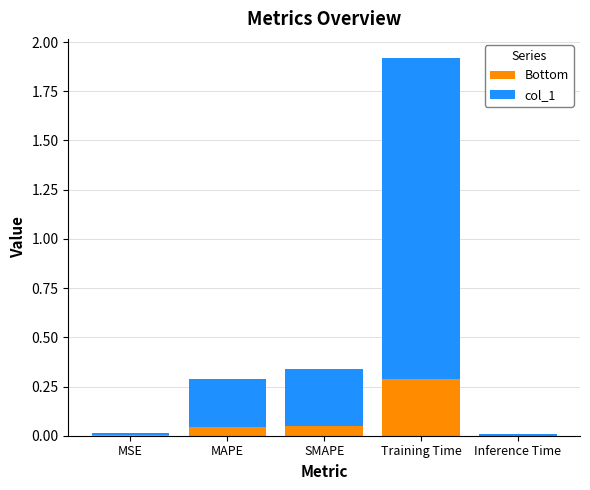

What is the maximum value for Bottom?

0.3